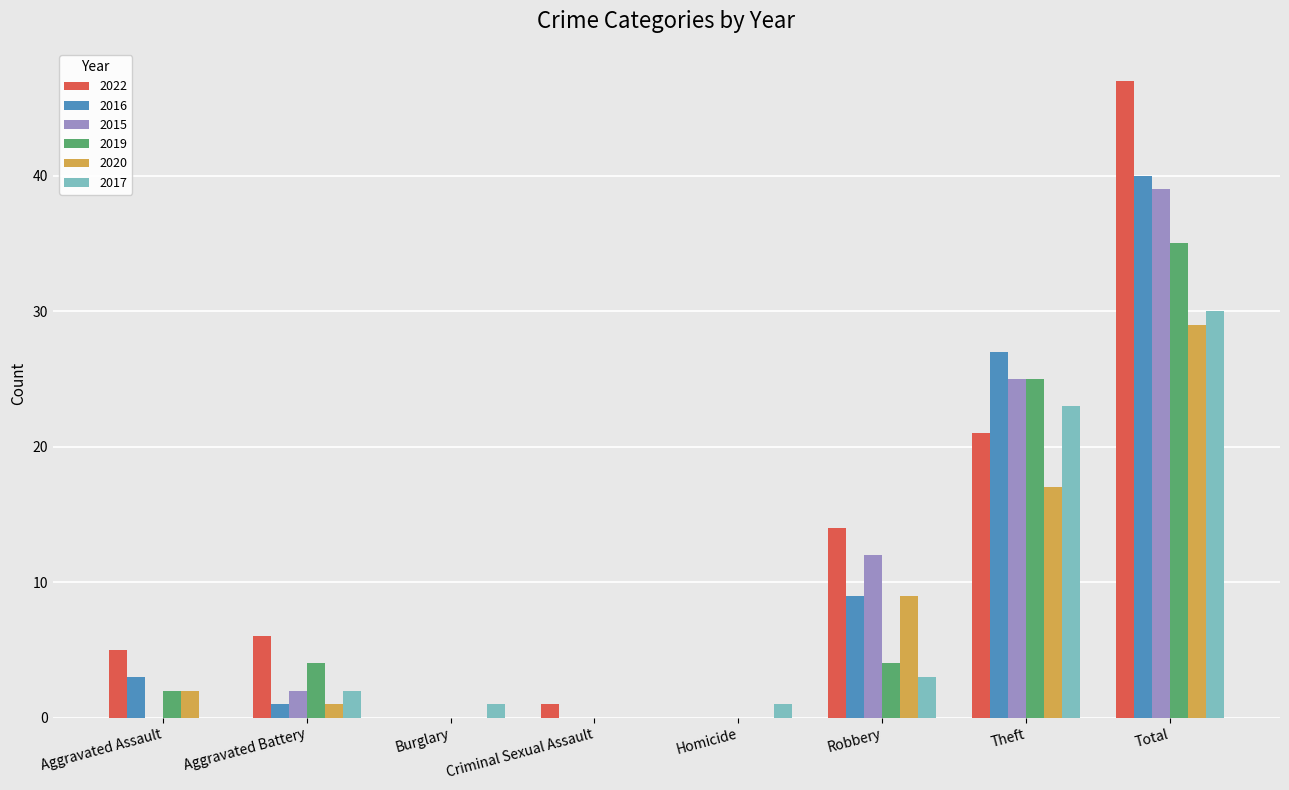

What is the sum of all 2015 values?

78